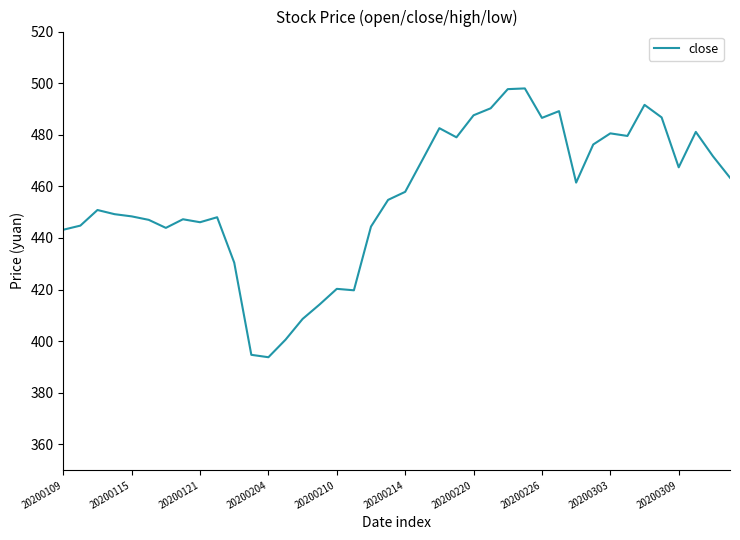

How many values are below 457?

20